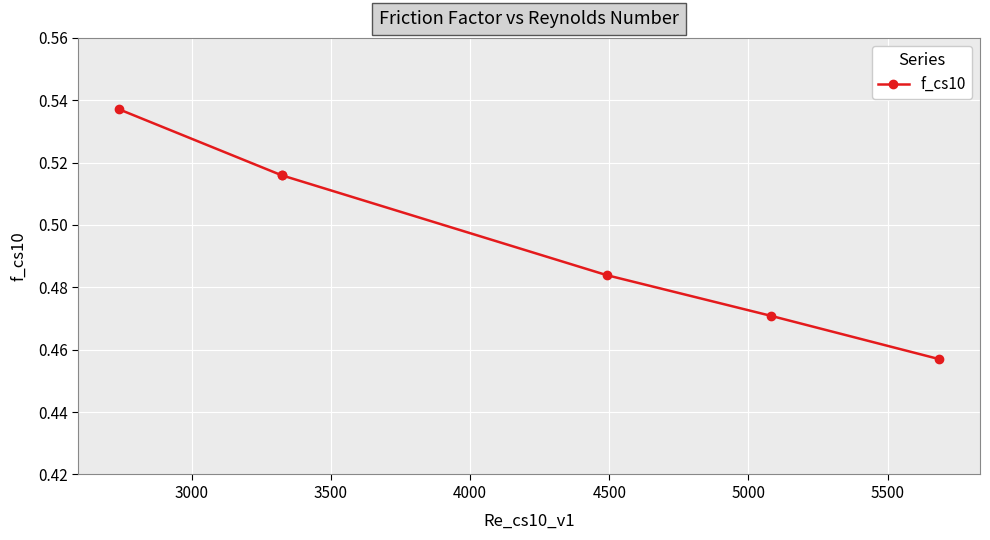

Count the number of categories in the chart.

6